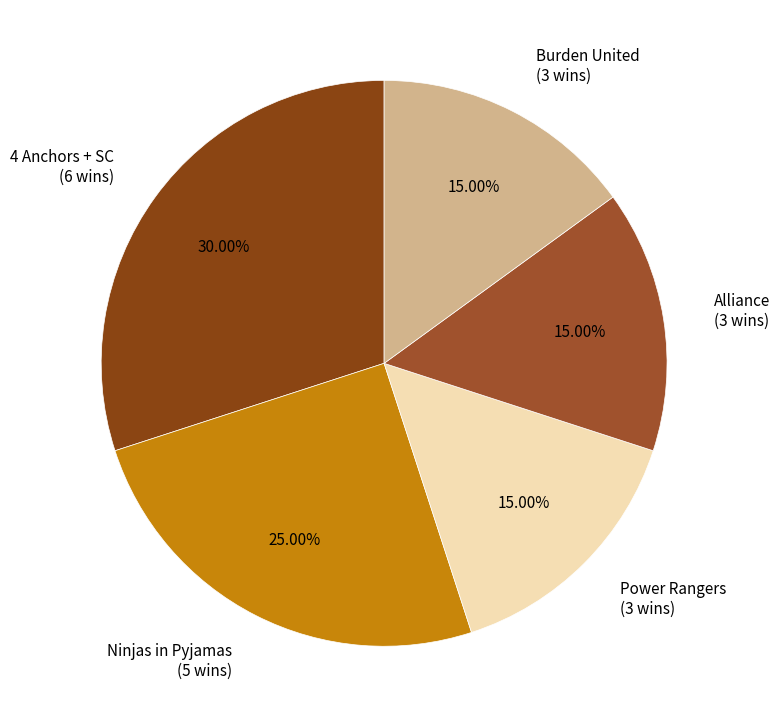

What percentage is the Power Rangers slice, to the nearest percent?

15%